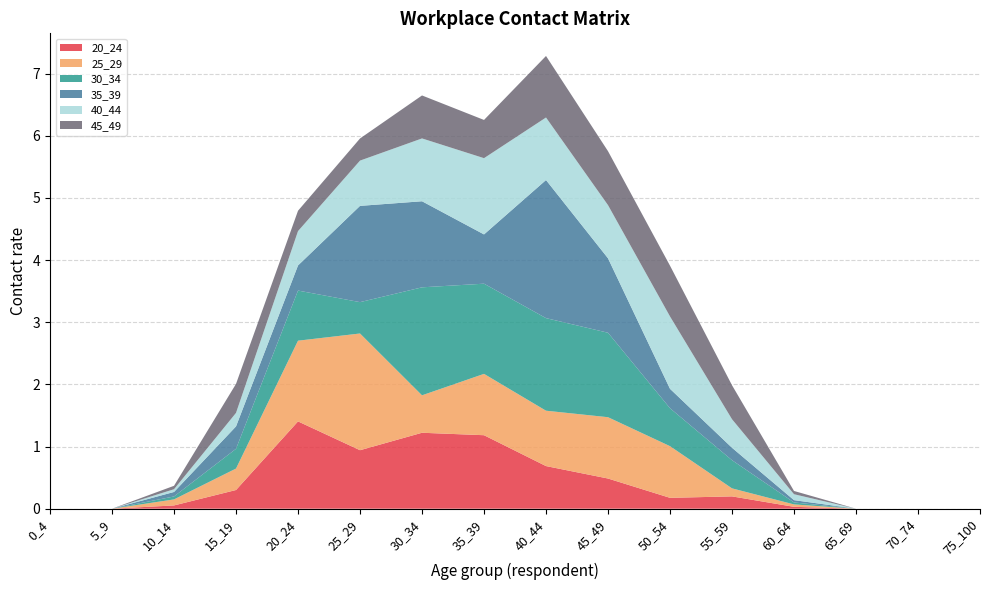

Reading left to right, transcribe all the data shown in this chart.

20_24: 0.0	0.0	0.1	0.3	1.4	0.9	1.2	1.2	0.7	0.5	0.2	0.2	0.0	0.0	0.0	0.0
25_29: 0.0	0.0	0.1	0.3	1.3	1.9	0.6	1.0	0.9	1.0	0.8	0.1	0.0	0.0	0.0	0.0
30_34: 0.0	0.0	0.0	0.3	0.8	0.5	1.7	1.5	1.5	1.4	0.6	0.5	0.0	0.0	0.0	0.0
35_39: 0.0	0.0	0.1	0.4	0.4	1.5	1.4	0.8	2.2	1.2	0.3	0.2	0.0	0.0	0.0	0.0
40_44: 0.0	0.0	0.0	0.2	0.6	0.7	1.0	1.2	1.0	0.9	1.2	0.5	0.1	0.0	0.0	0.0
45_49: 0.0	0.0	0.1	0.5	0.3	0.4	0.7	0.6	1.0	0.9	0.8	0.5	0.1	0.0	0.0	0.0